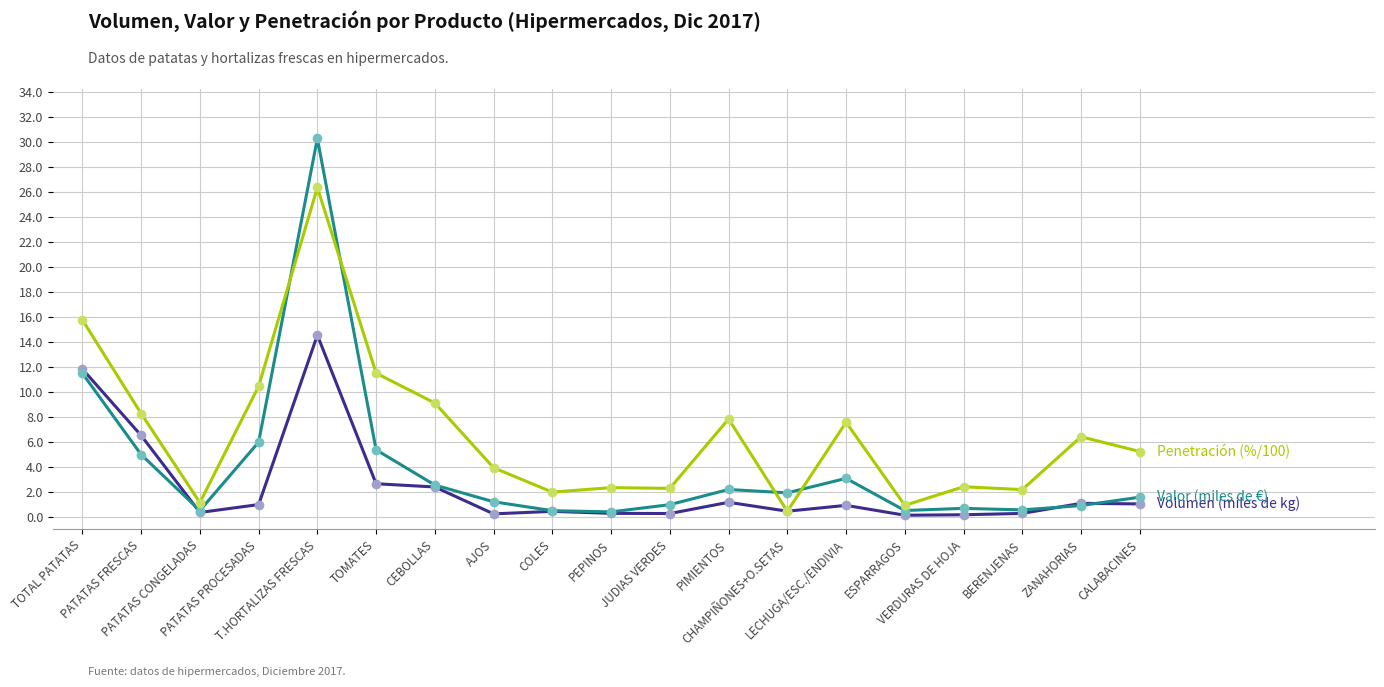

What is the label of the 7th point from the right?

CHAMPIÑONES+O.SETAS